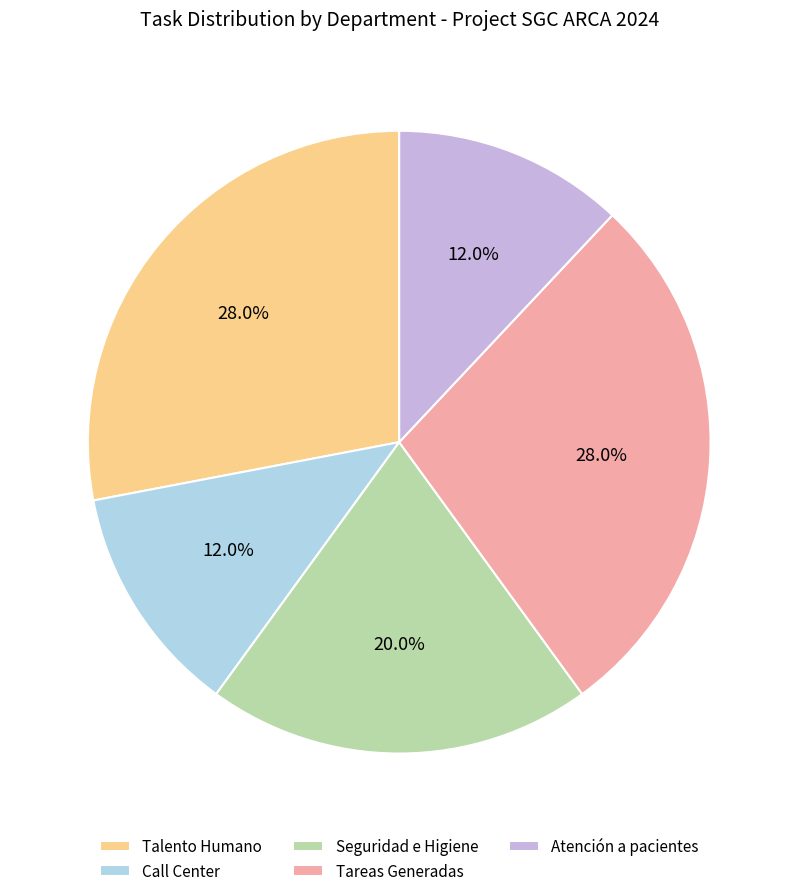

Is there any slice that represents more than half of the pie?

No